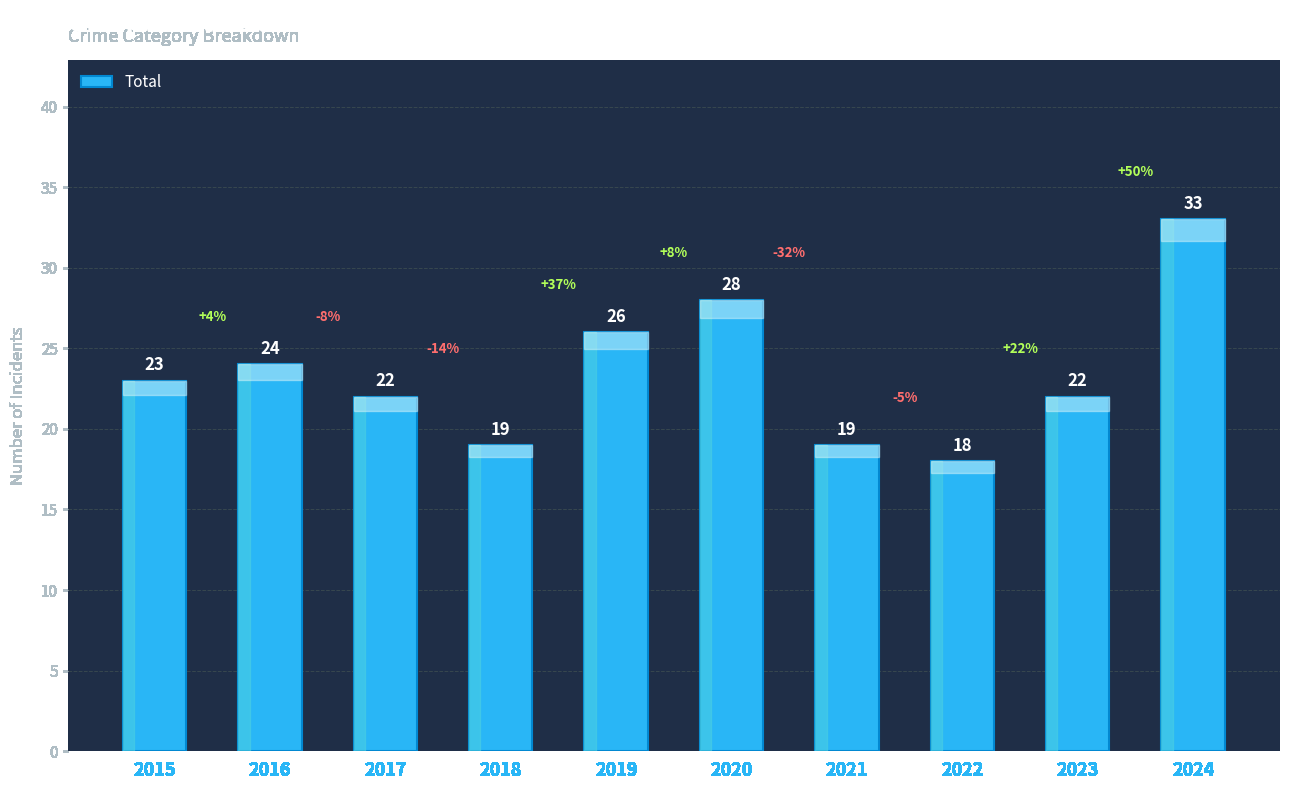

The chart shows a value of 22 at 2017. True or false?

True